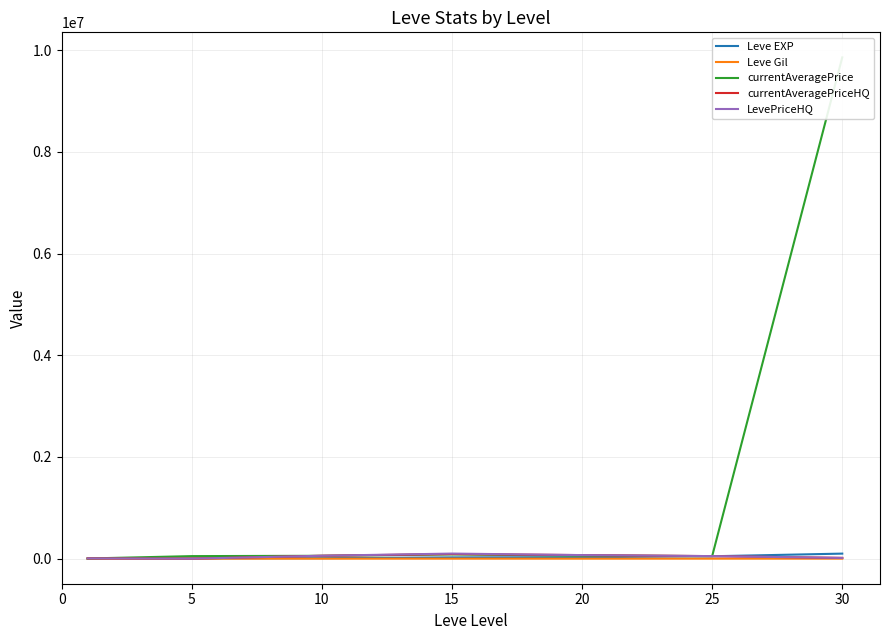

At how many categories does at least one series exceed 3985874?

1